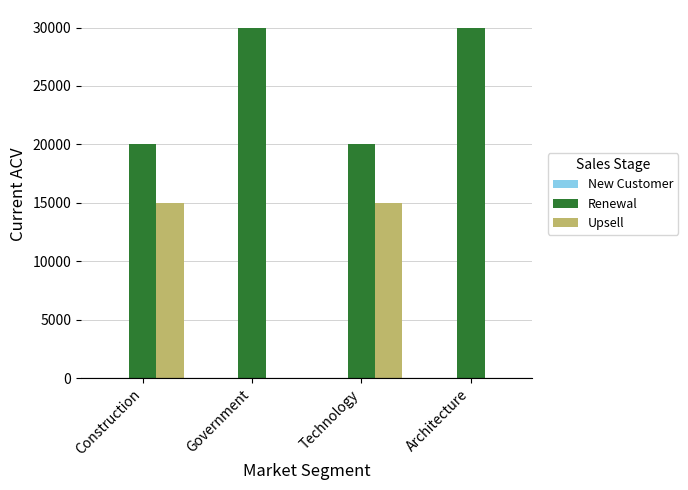

Which series has the largest total across all categories?

Renewal